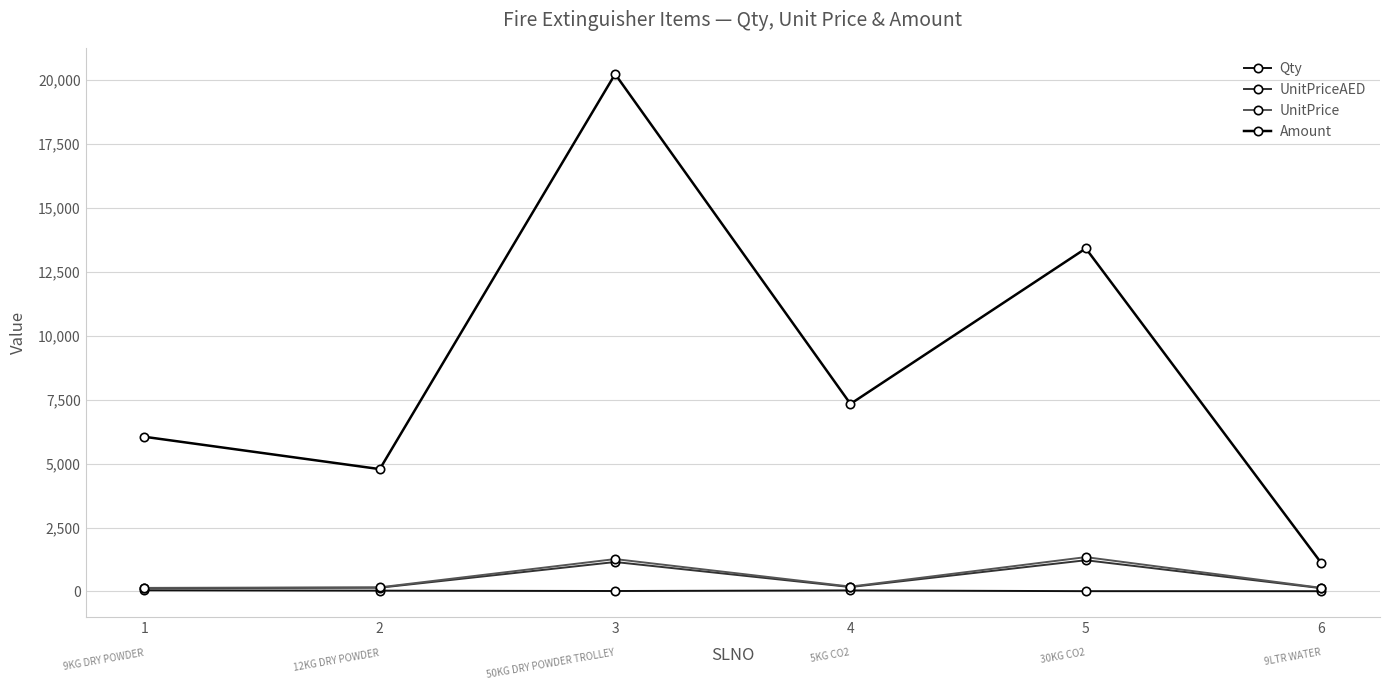

What is the difference between the UnitPrice values at 1 and 5?

1204.5